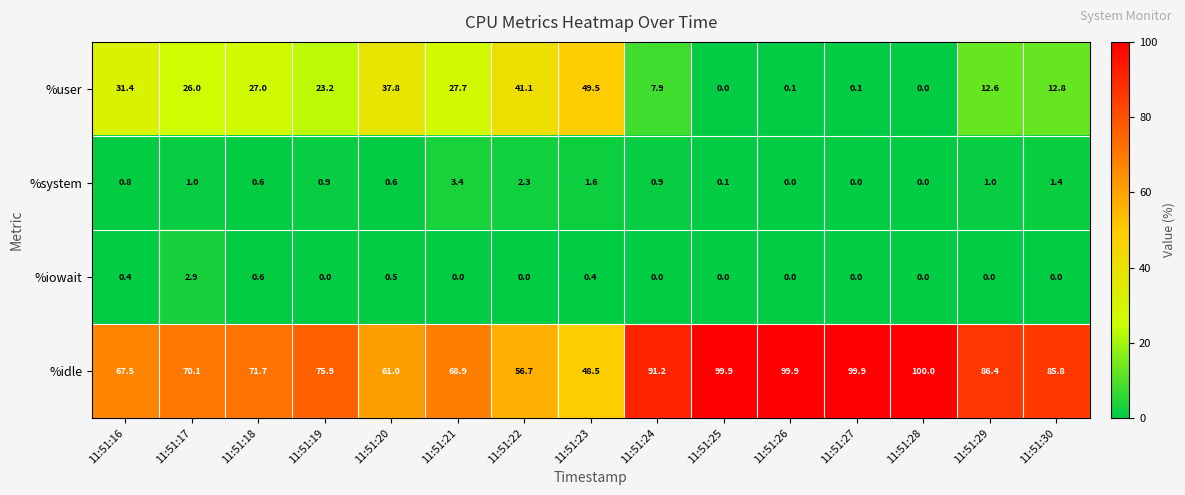

Is the value of %user at 11:51:29 greater than the value of %idle at 11:51:29?

No